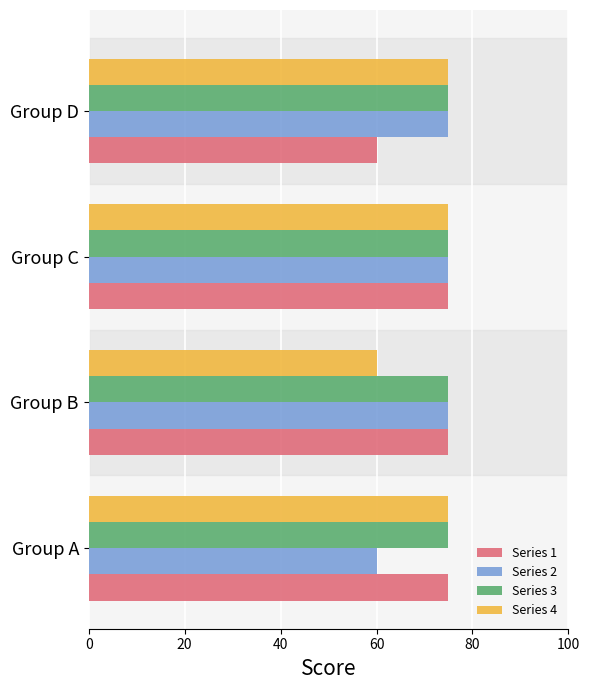

Which series changed the most between Group C and Group D?

Series 1